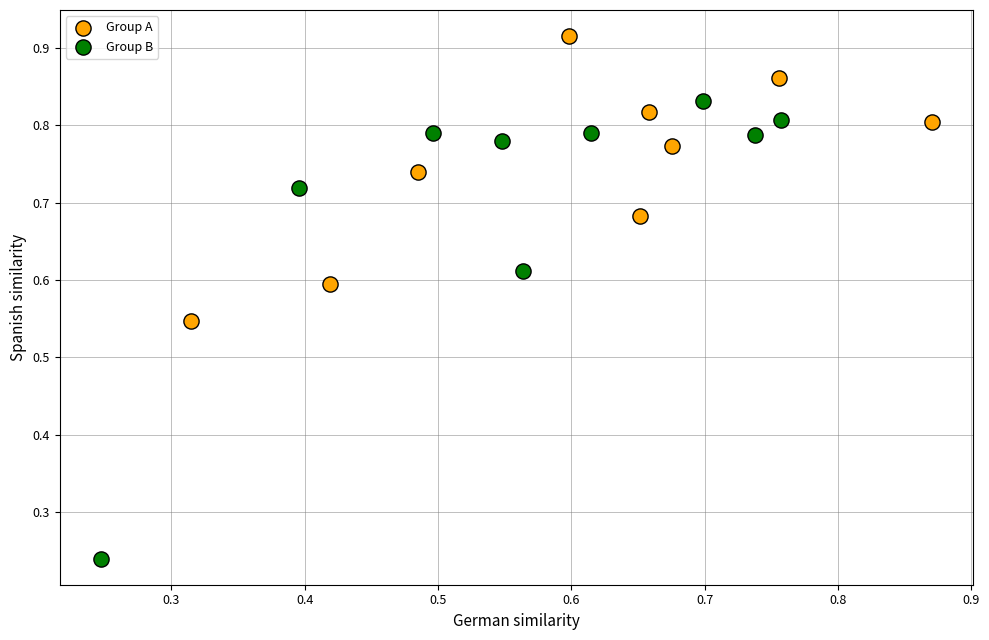

Which series reaches the minimum Y coordinate?

Group B